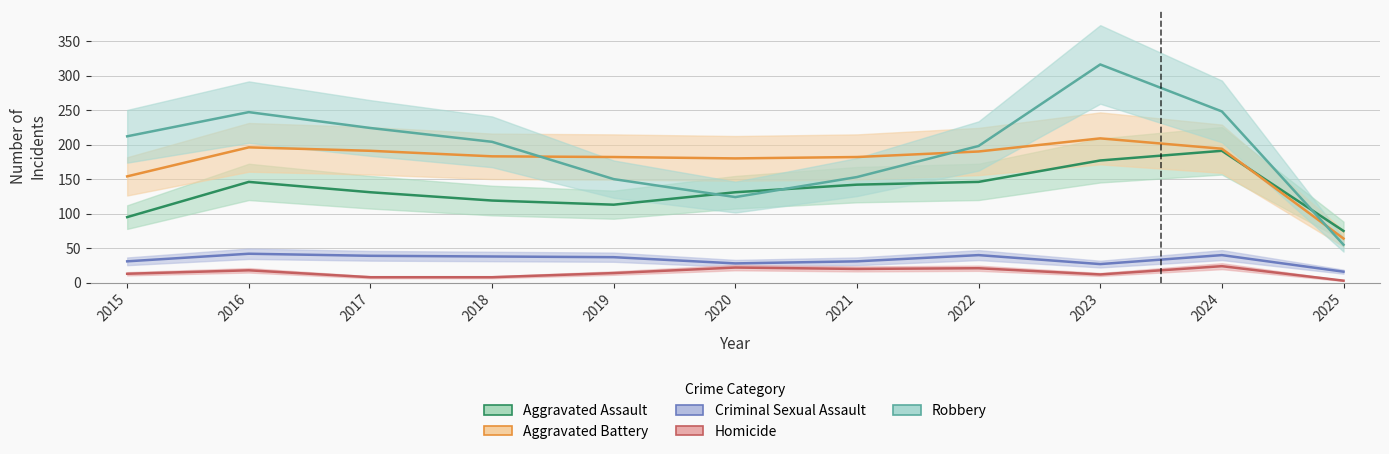

At which category is the sum across all series the highest?

2023